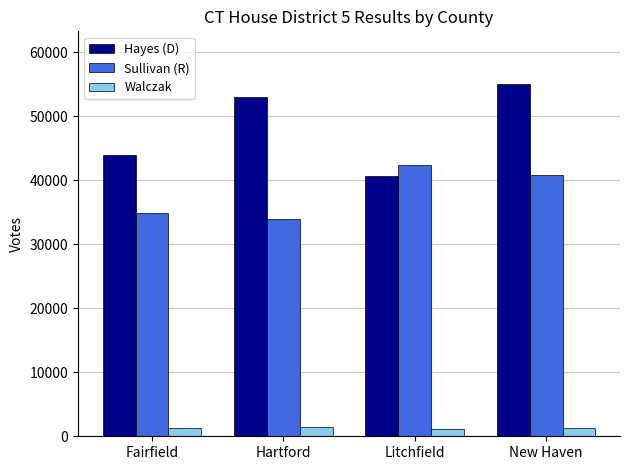

What is the difference between the second highest and minimum values in the Hayes (D) series?

12257